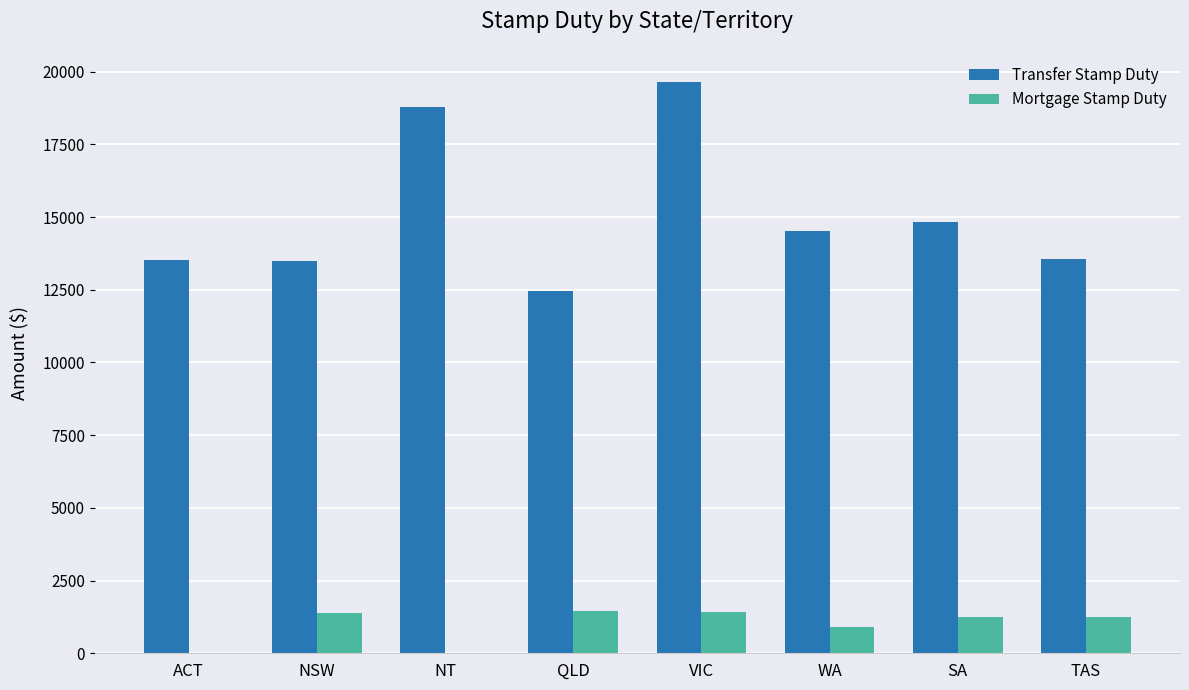

How many values in the Mortgage Stamp Duty series exceed 1255?

5